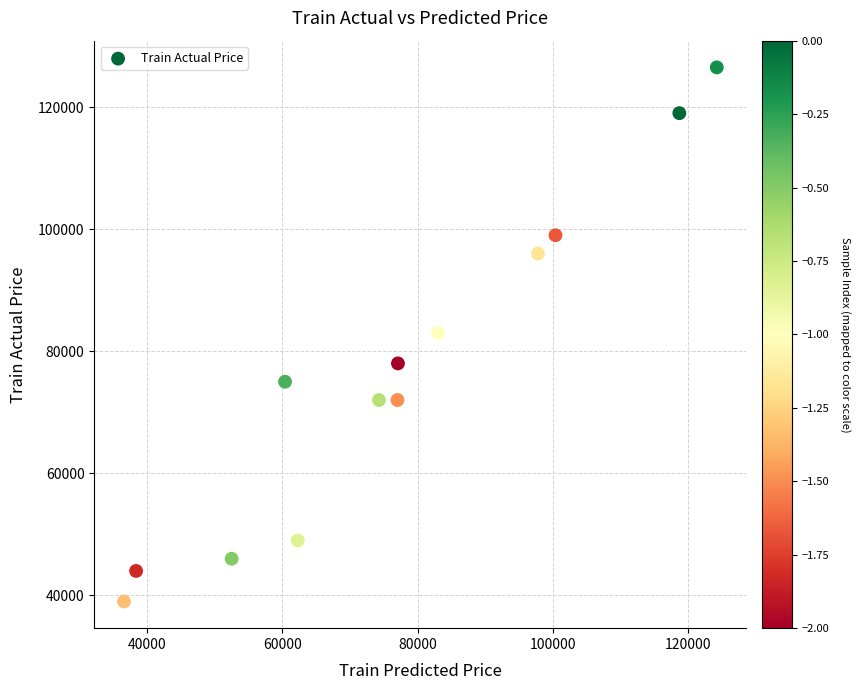

What is the range of Y values (max minus min)?

87500